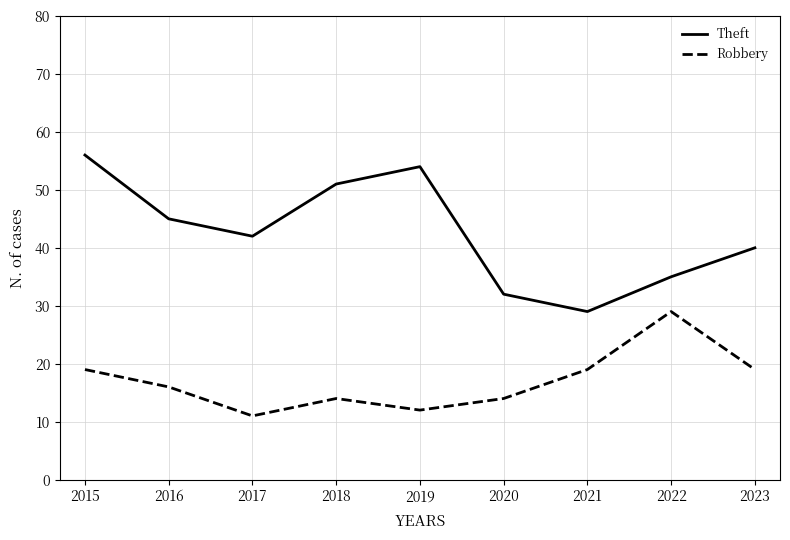

True or false: Robbery has more than 1 points higher than both neighbors.

True